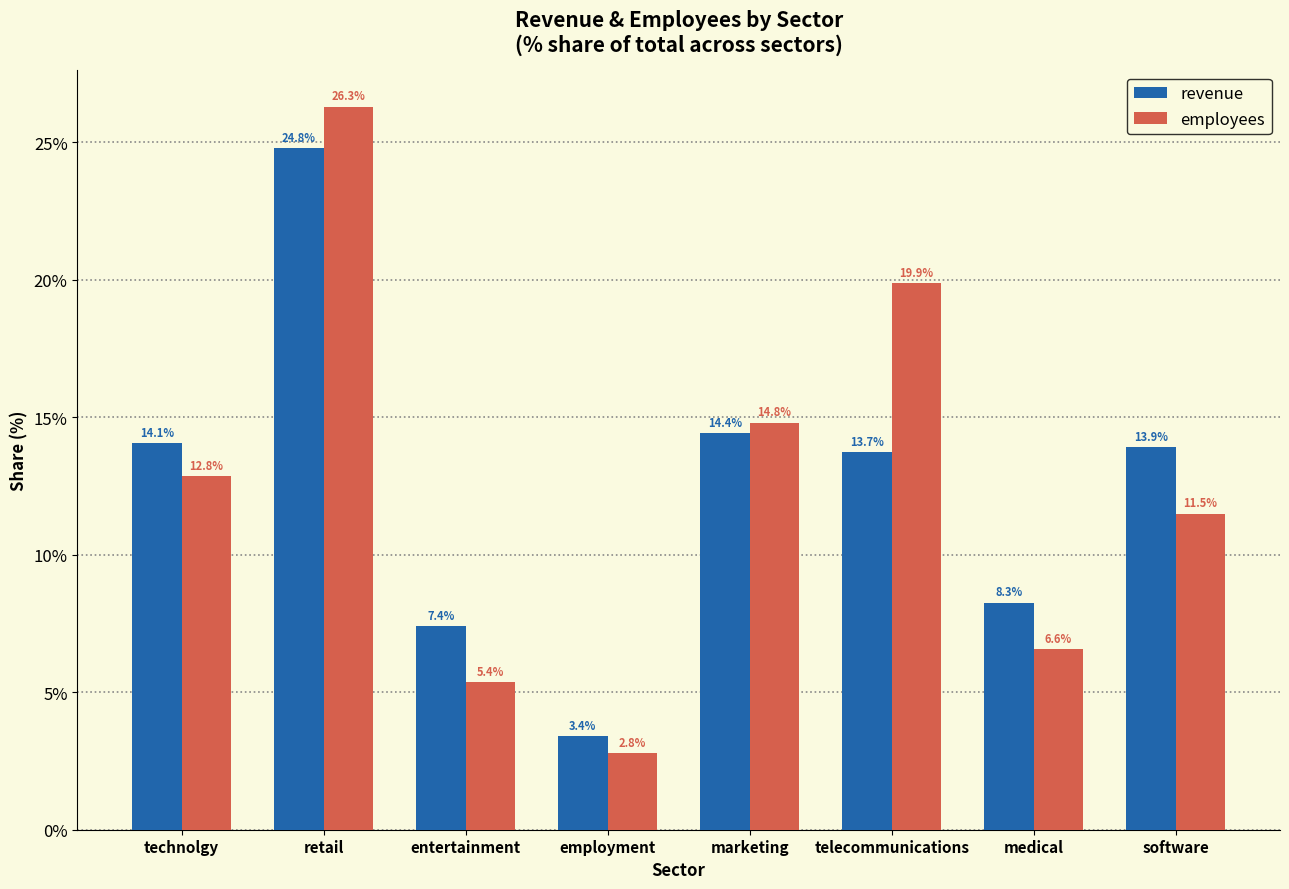

What position from the left is medical?

7